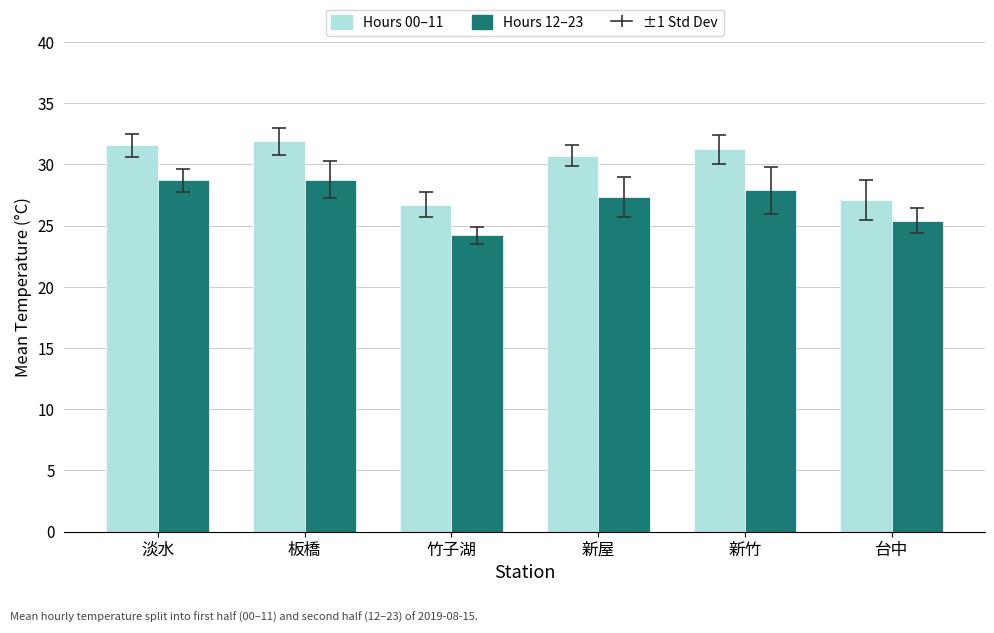

What is the total value across all series at 新竹?

59.1